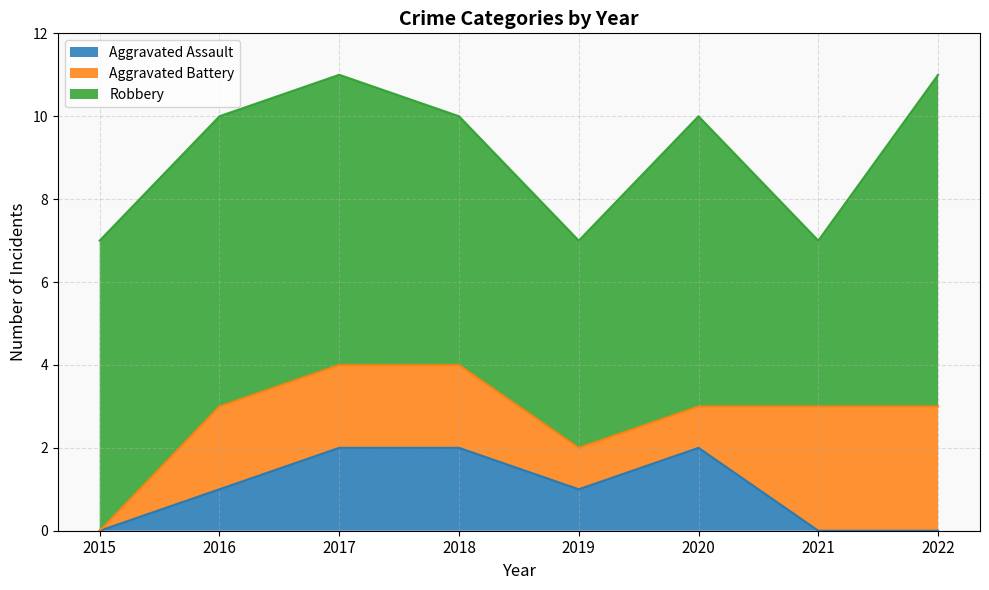

What is the total value across all series at 2015?

7